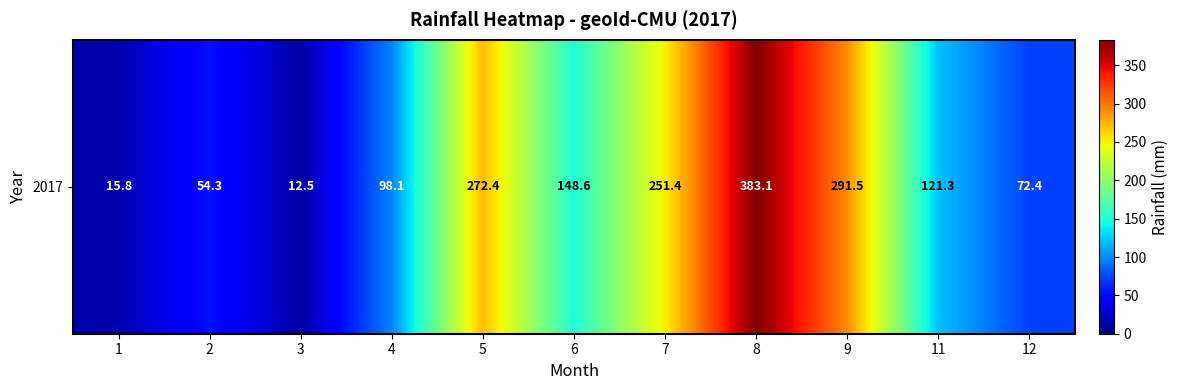

How many series are shown in this chart?

1